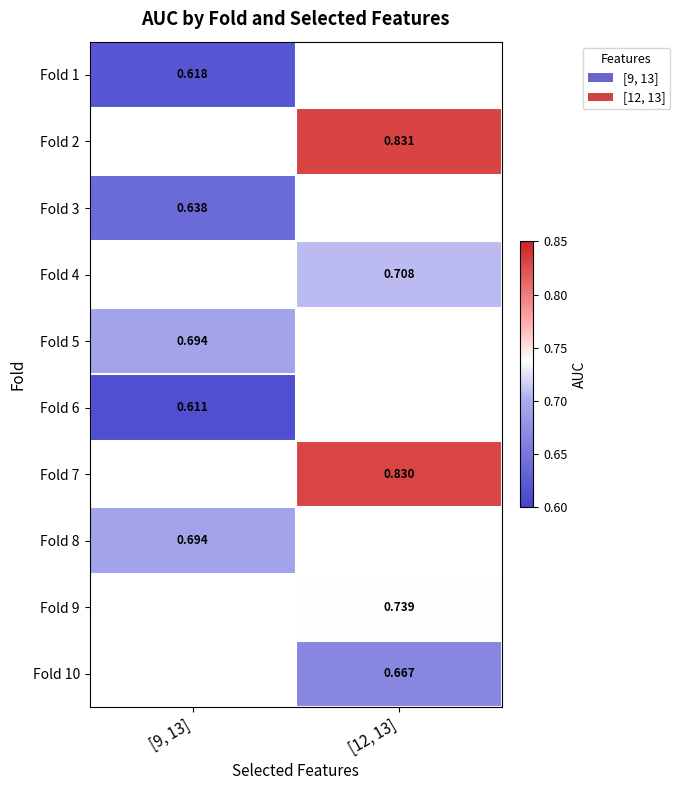

What is the maximum value shown in the chart?

0.8